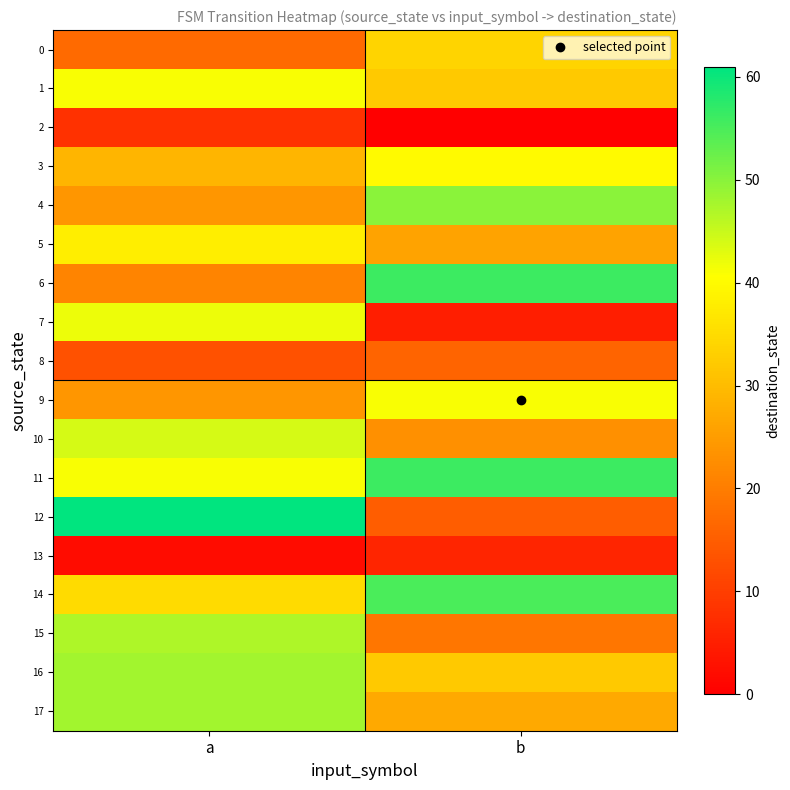

Reading left to right, transcribe all the data shown in this chart.

0: a=17	b=34
1: a=41	b=32
2: a=8	b=0
3: a=29	b=40
4: a=24	b=50
5: a=38	b=26
6: a=21	b=56
7: a=42	b=5
8: a=13	b=16
9: a=24	b=41
10: a=44	b=23
11: a=41	b=56
12: a=61	b=15
13: a=2	b=6
14: a=35	b=55
15: a=47	b=19
16: a=48	b=32
17: a=48	b=27